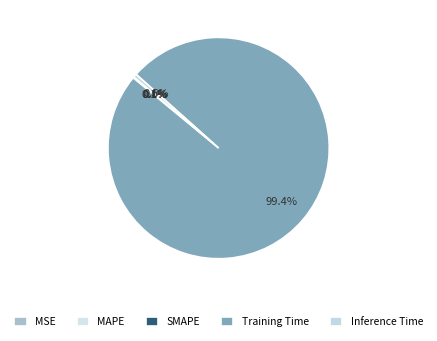

How many segments does this pie chart have?

5